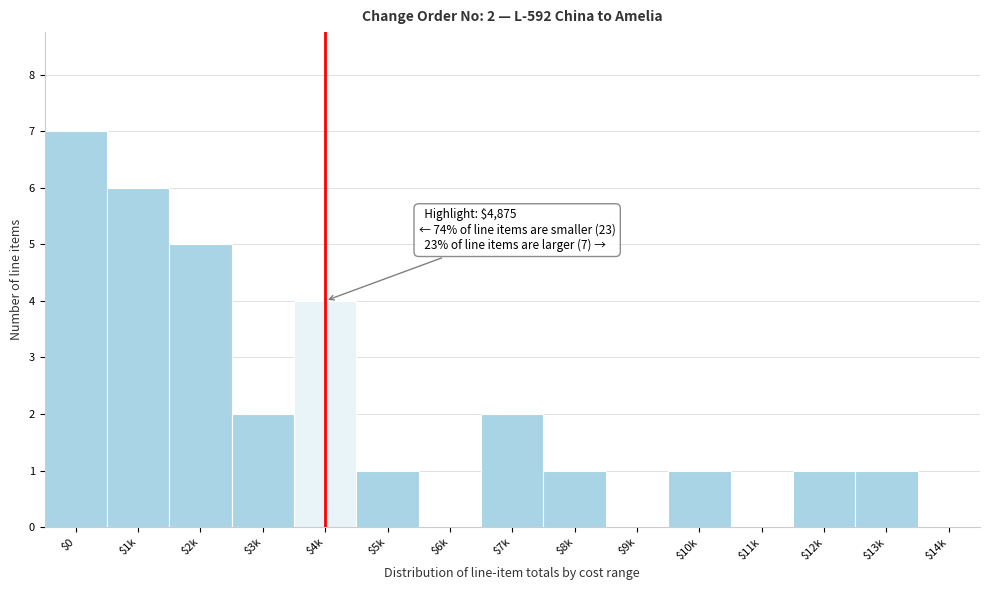

Which label corresponds to the largest value in the chart?

$0